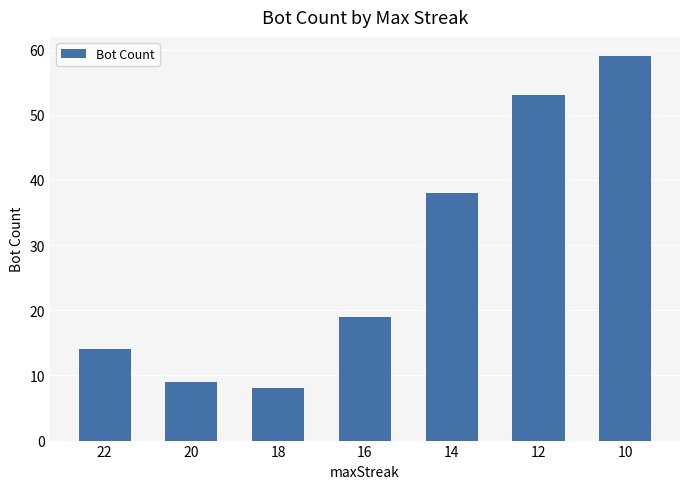

List the labels in order of value, largest first.

10, 12, 14, 16, 22, 20, 18